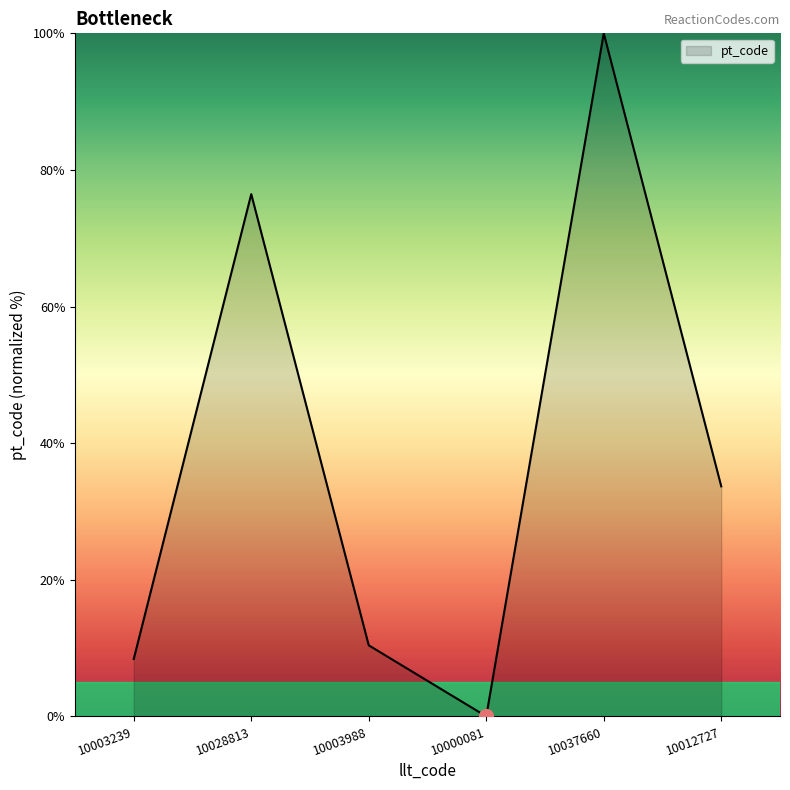

At which label is the value closest to 50?

10012727